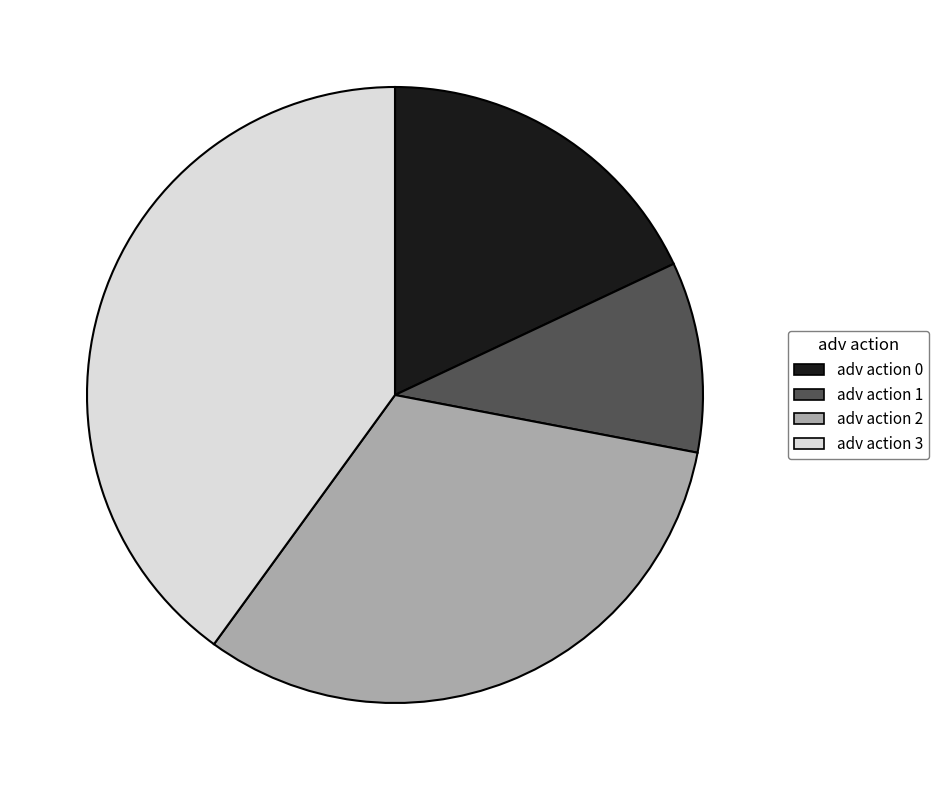

Which slice is the largest?

adv action 3